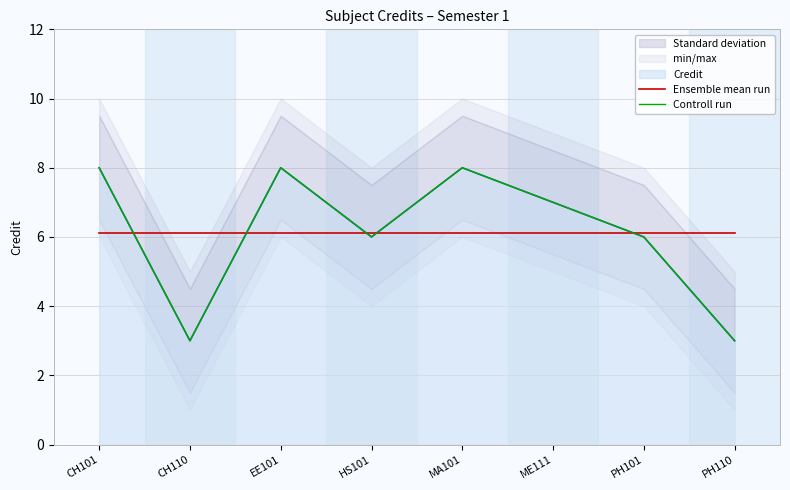

The Ensemble mean run series shows 9.5 at PH110. True or false?

False